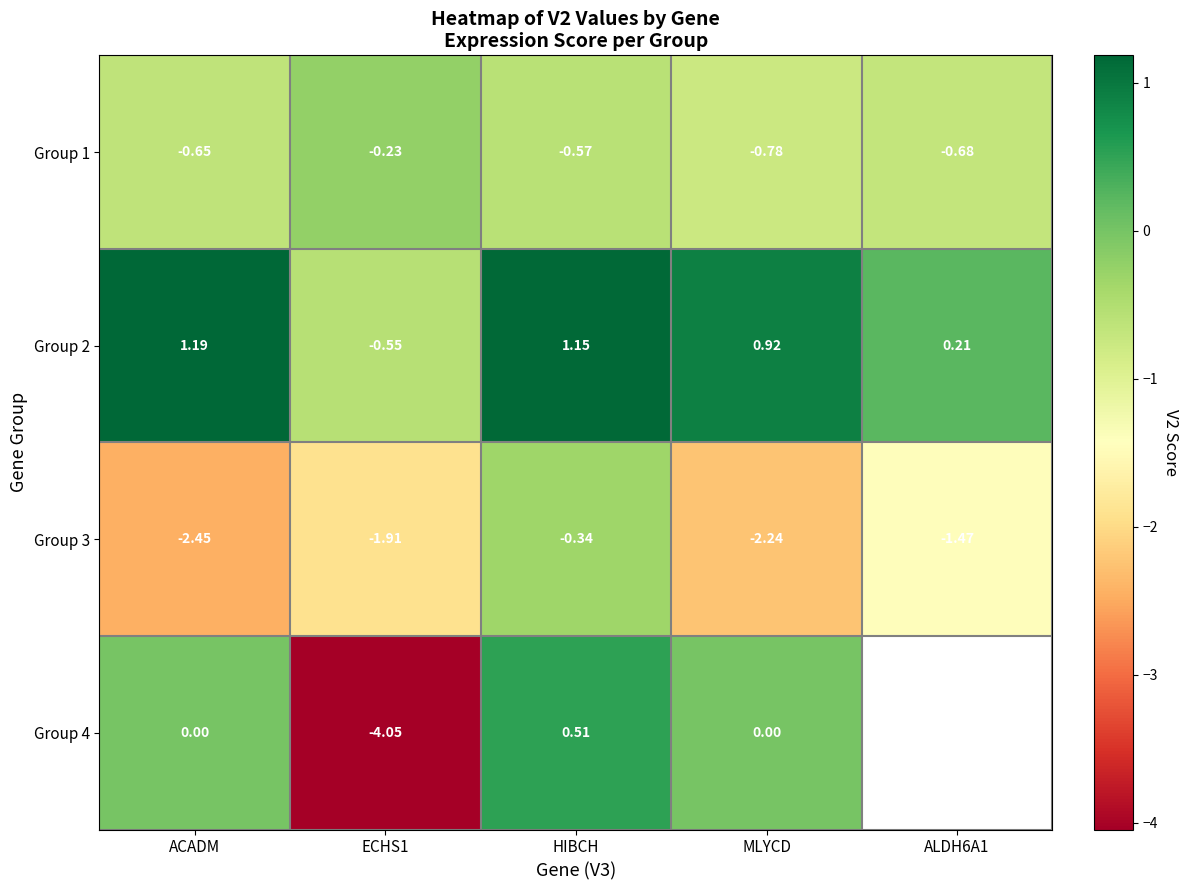

Which category has the highest value in the Group 3 series?

HIBCH